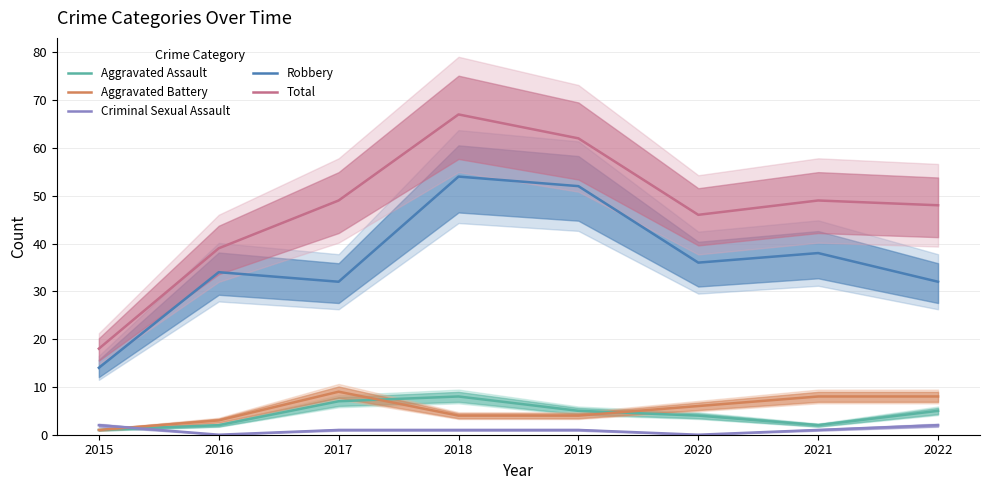

What is the value of the Robbery point at the 1st from the left?

14